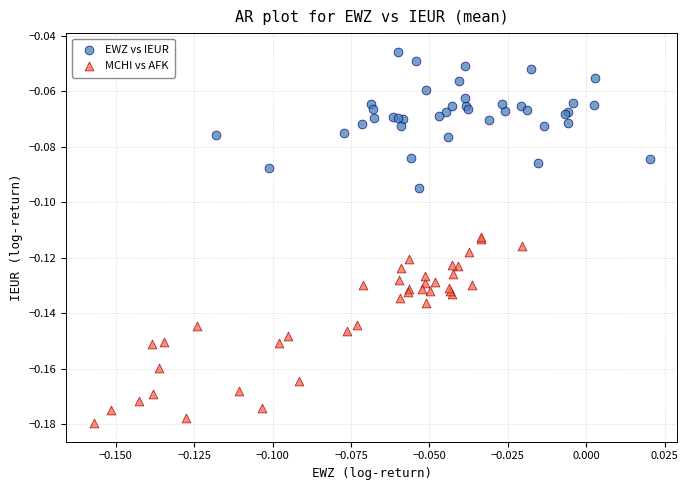

Which series reaches the maximum Y coordinate?

EWZ vs IEUR